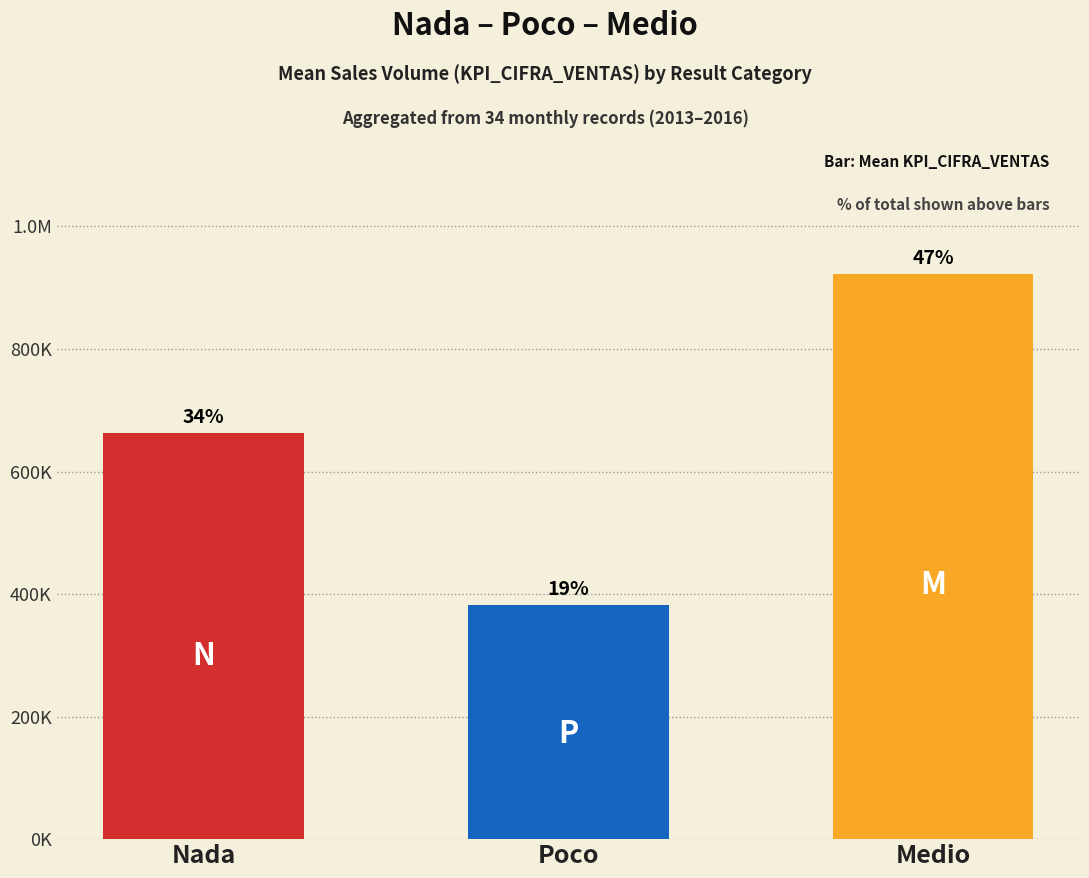

Does the chart contain any negative values?

No